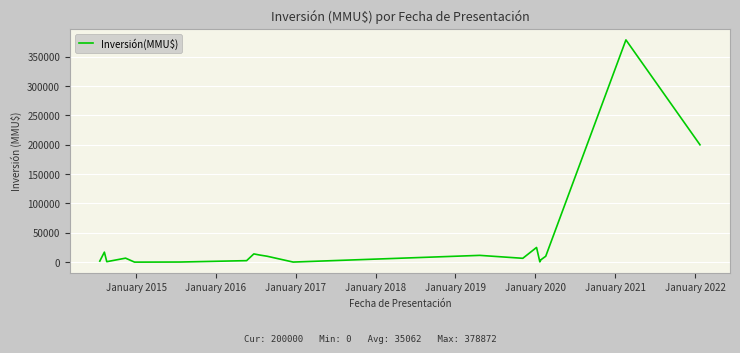

What is the difference between the maximum and minimum values?

378872